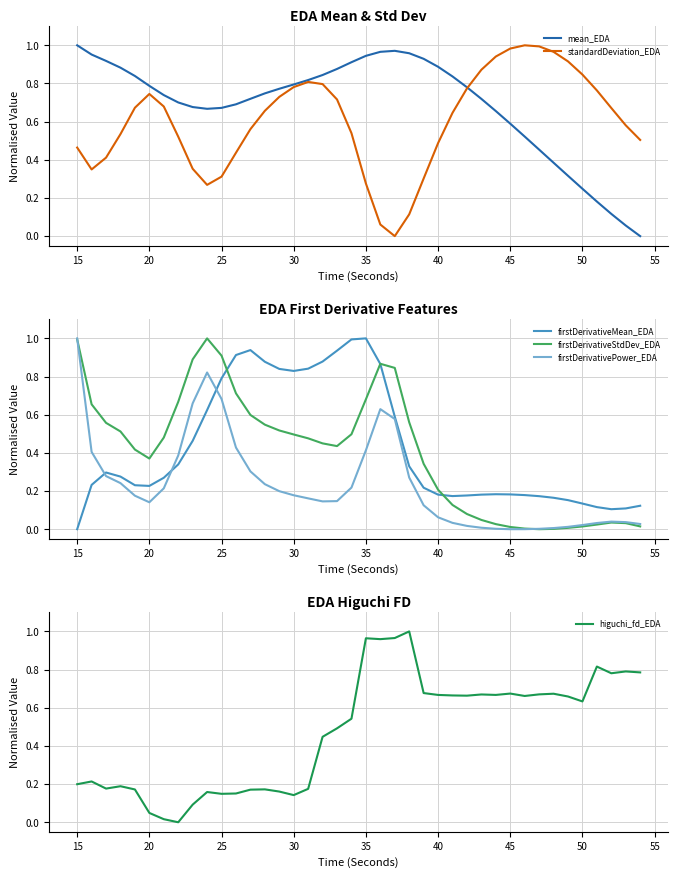

Is it true that firstDerivativePower_EDA equals 0.1 at 30?

False